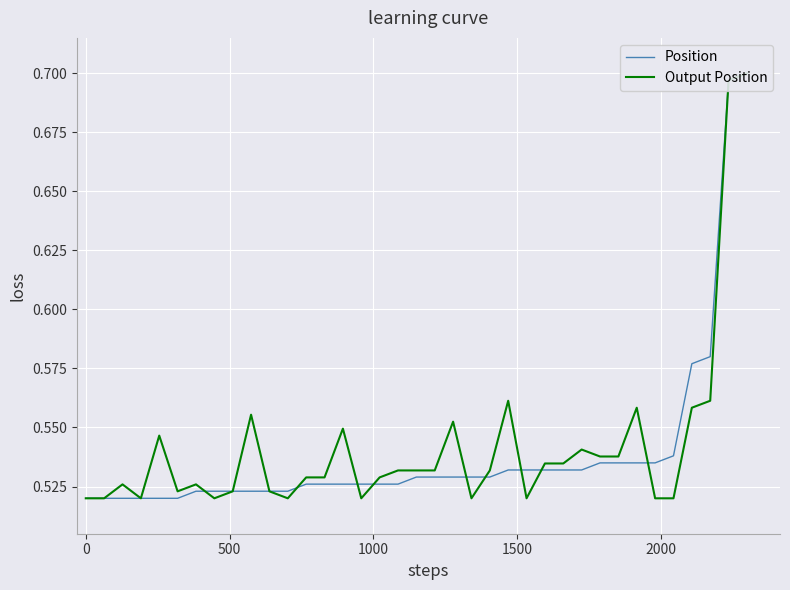

What are all the series names shown in the legend?

Position, Output Position